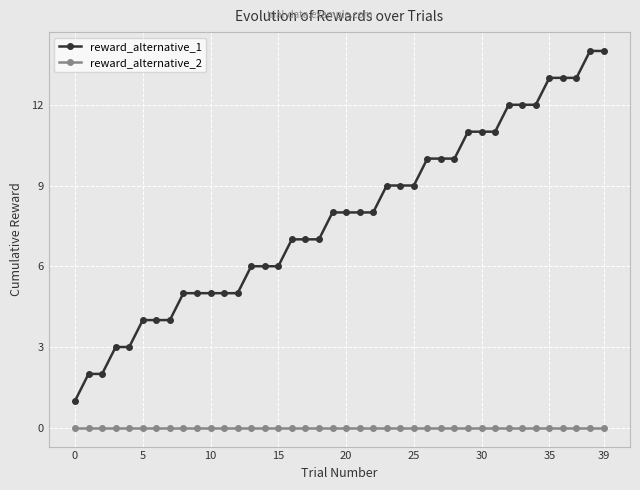

List the series in order of their overall mean, lowest first.

reward_alternative_2, reward_alternative_1